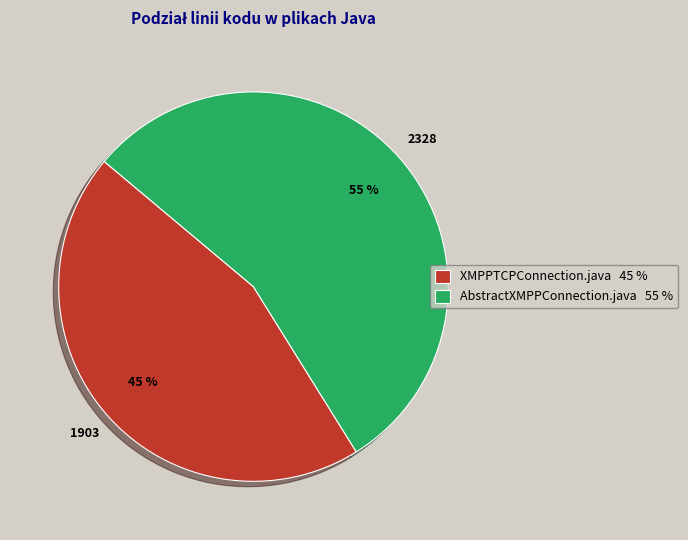

To the nearest percent, what portion does AbstractXMPPConnection.java represent?

55%